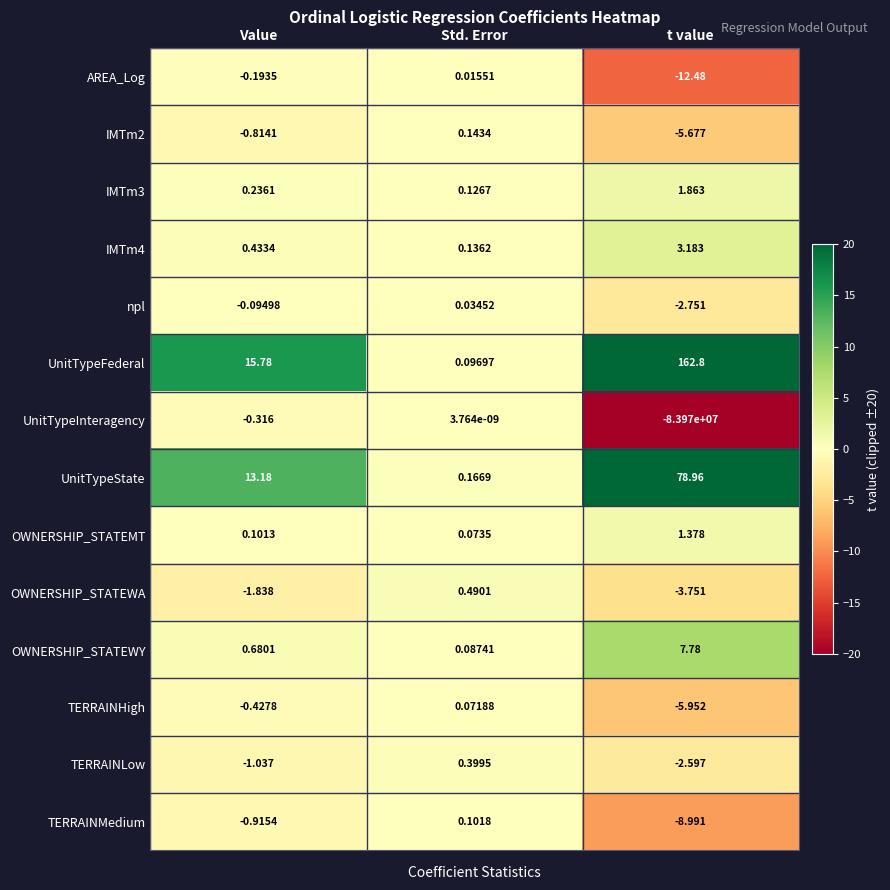

Which series has the widest spread of values?

UnitTypeInteragency